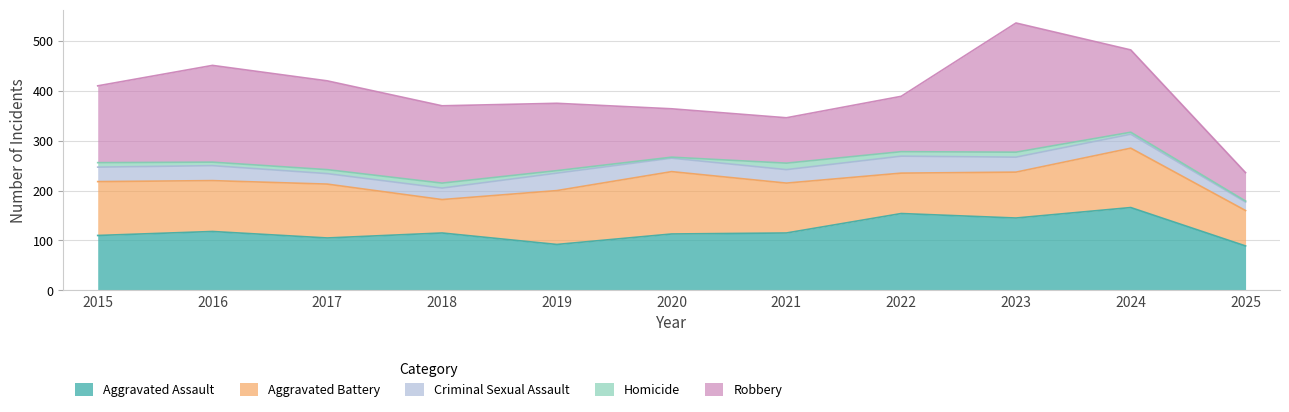

Which series has the largest range (max minus min)?

Robbery